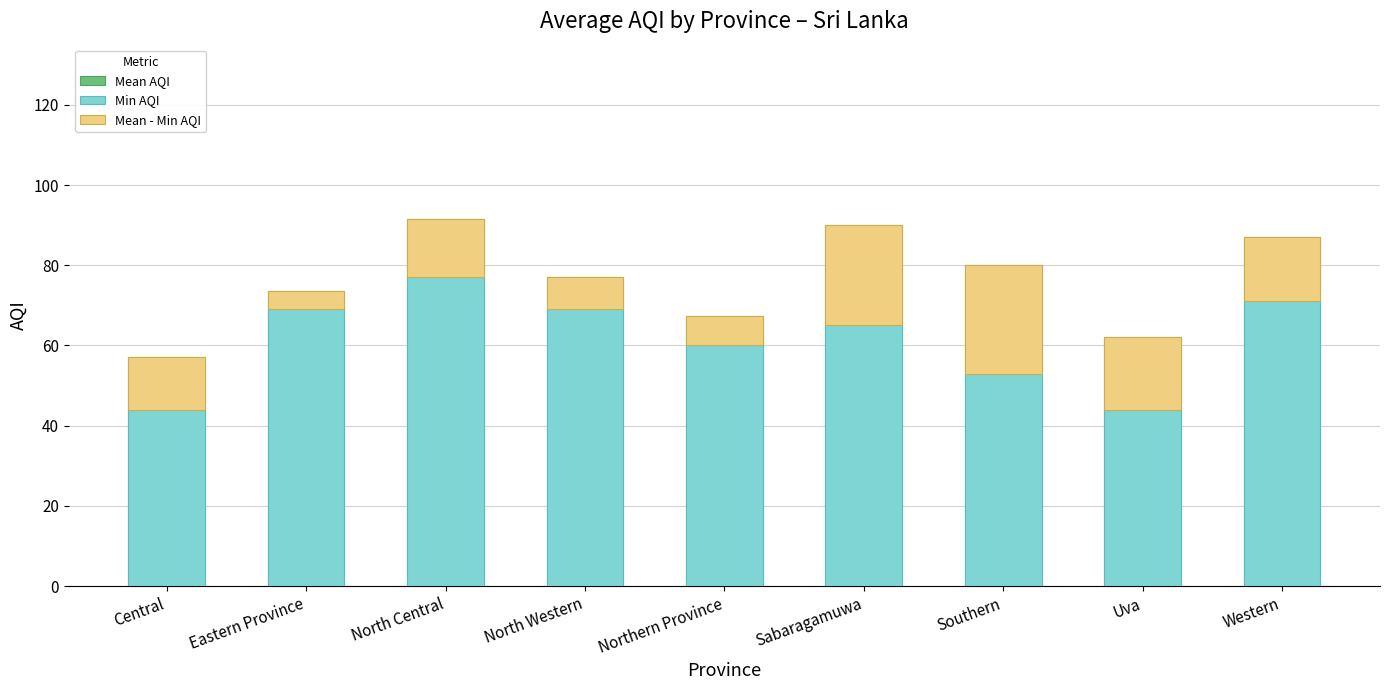

What value does the Mean AQI series have at North Central?

91.5